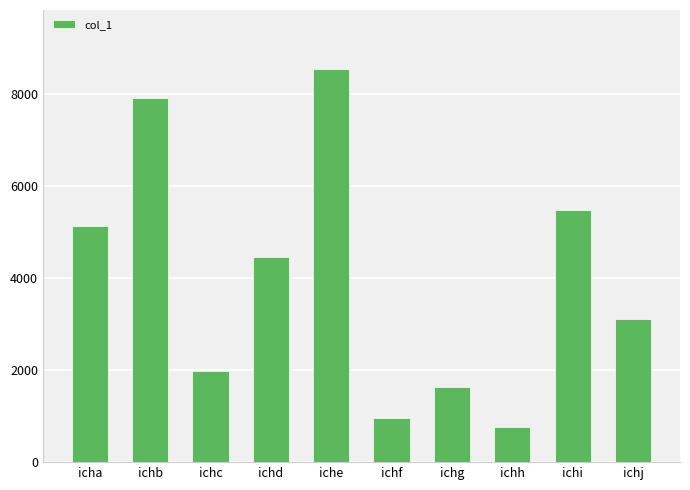

What is the change in value from icha to iche?

+3409